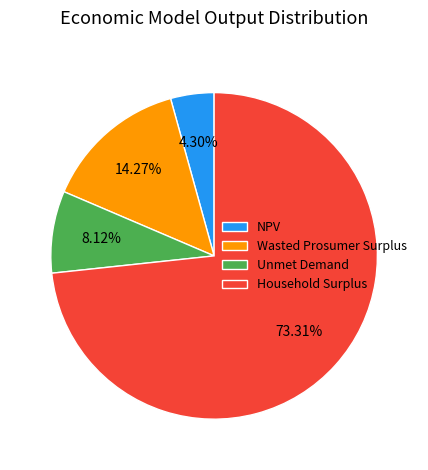

True or false: Unmet Demand accounts for 8% of the total.

True